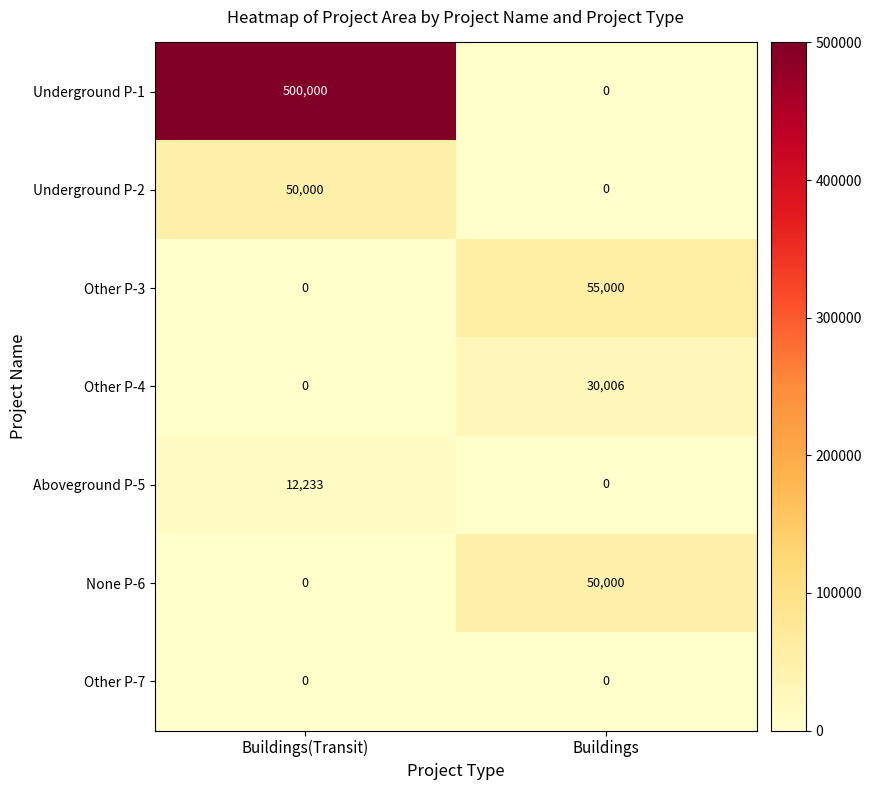

At which category does the chart reach its peak across all series?

Buildings(Transit)